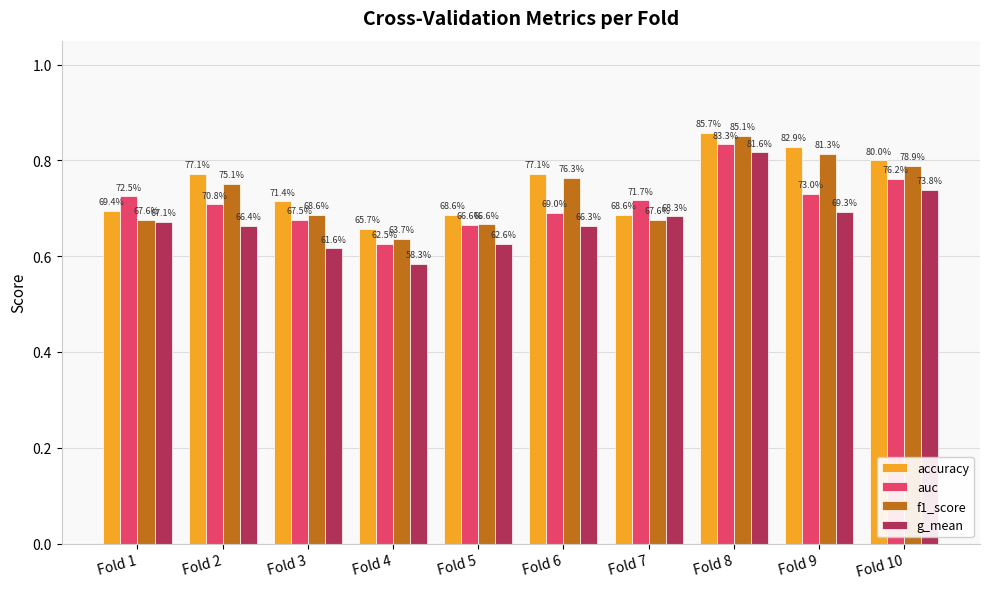

What are all the series names shown in the legend?

accuracy, auc, f1_score, g_mean